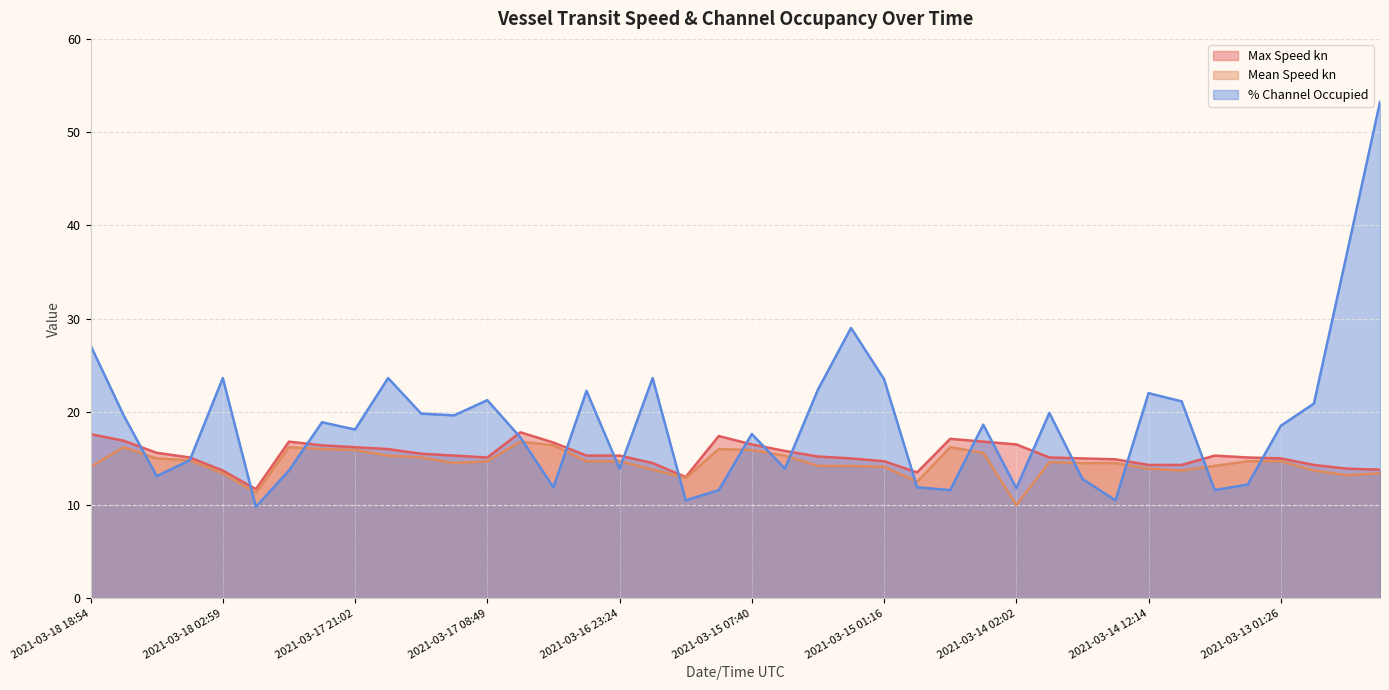

Does the chart have visible grid lines?

Yes